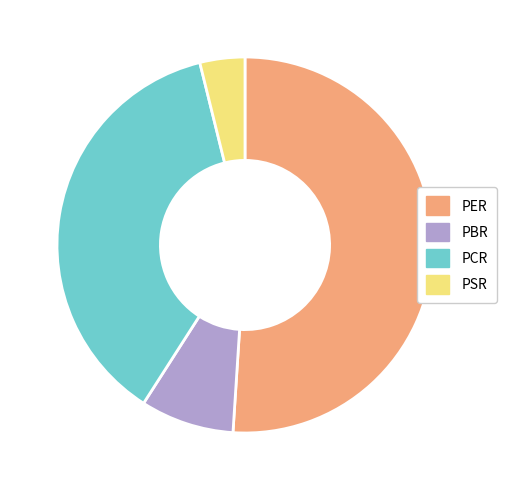

True or false: PBR accounts for 1% of the total.

False